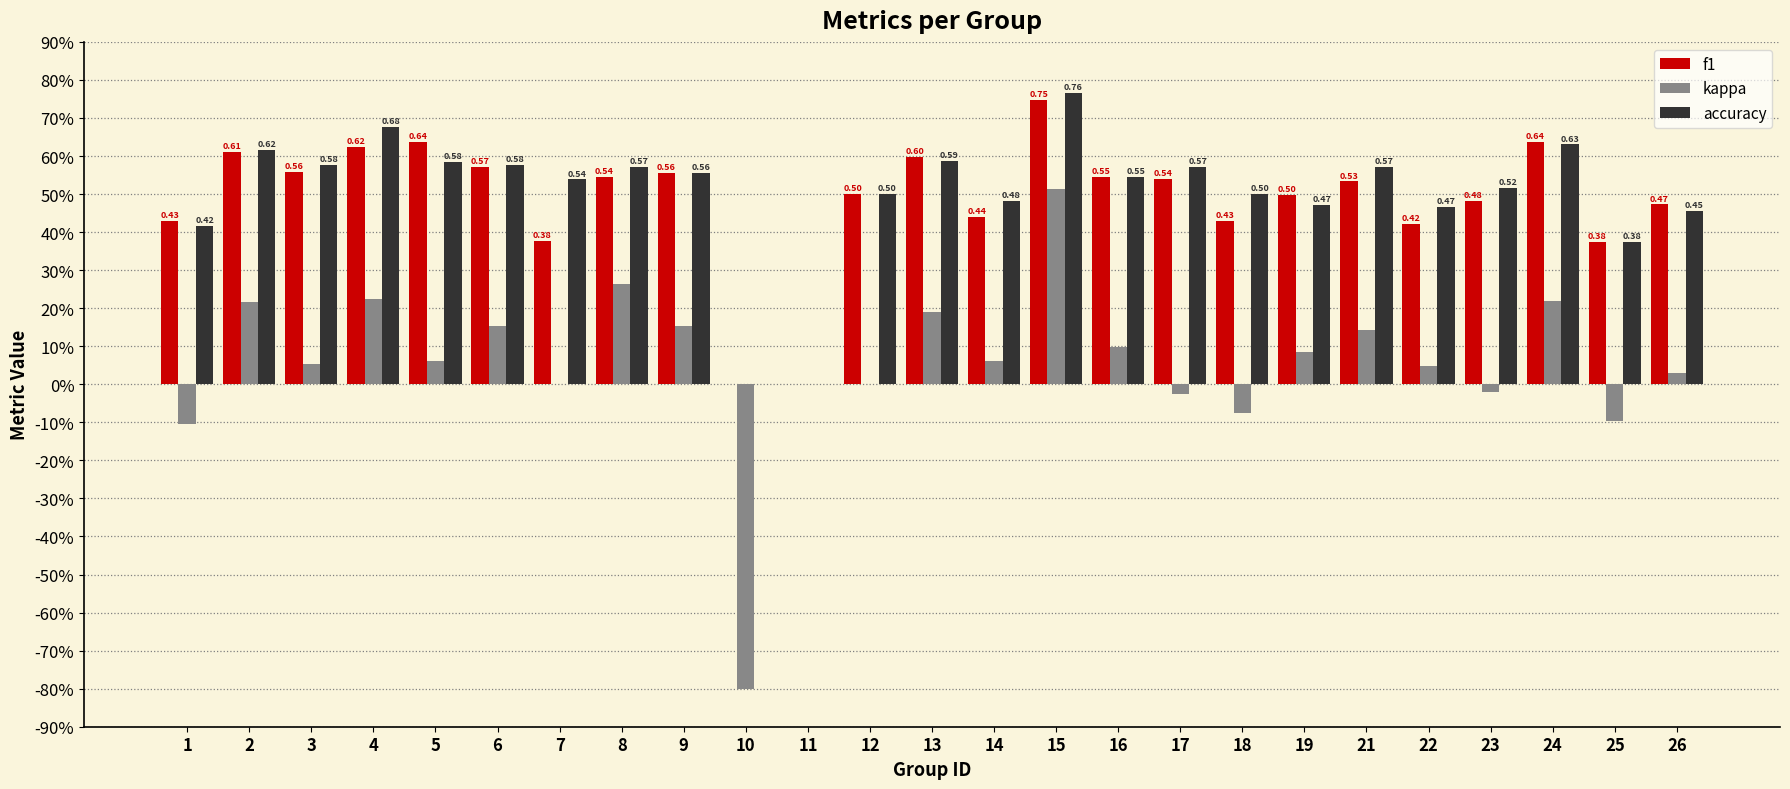

Is the value of accuracy at 24 greater than the value of kappa at 15?

Yes